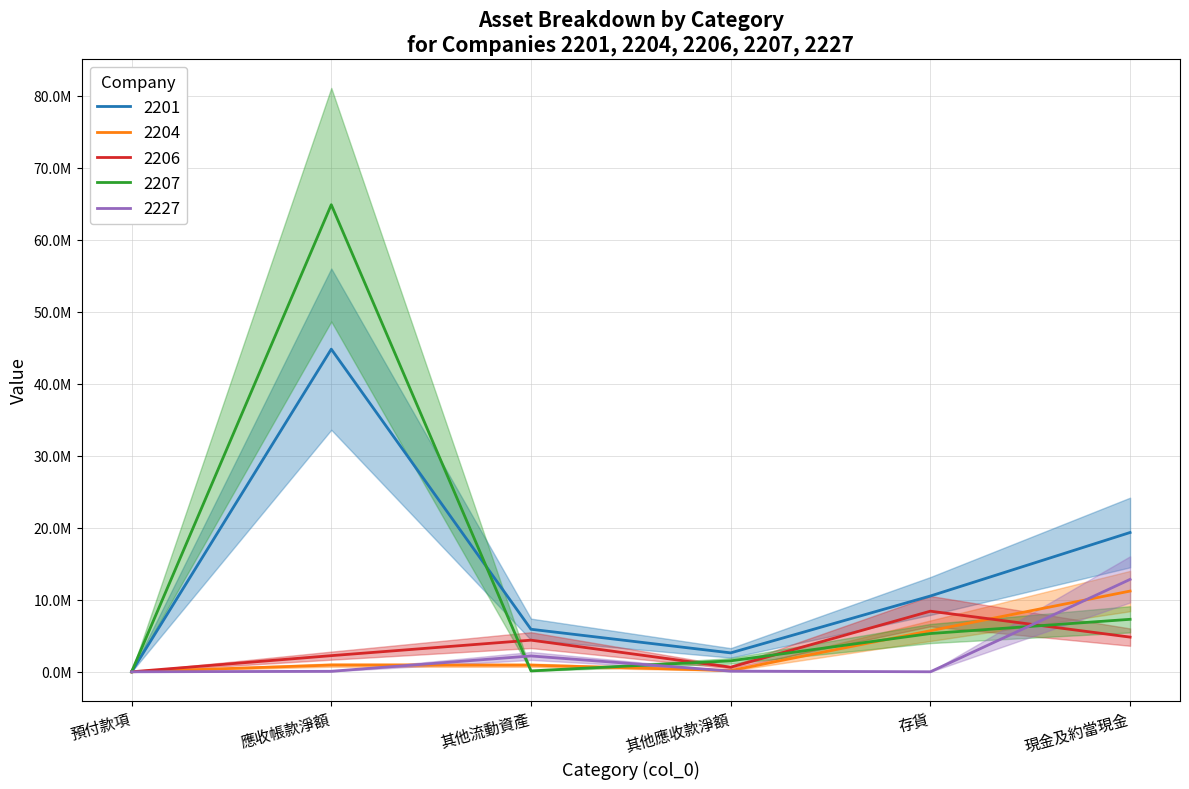

What is the sum of the 2227 values at 其他流動資產 and 其他應收款淨額?

2295018